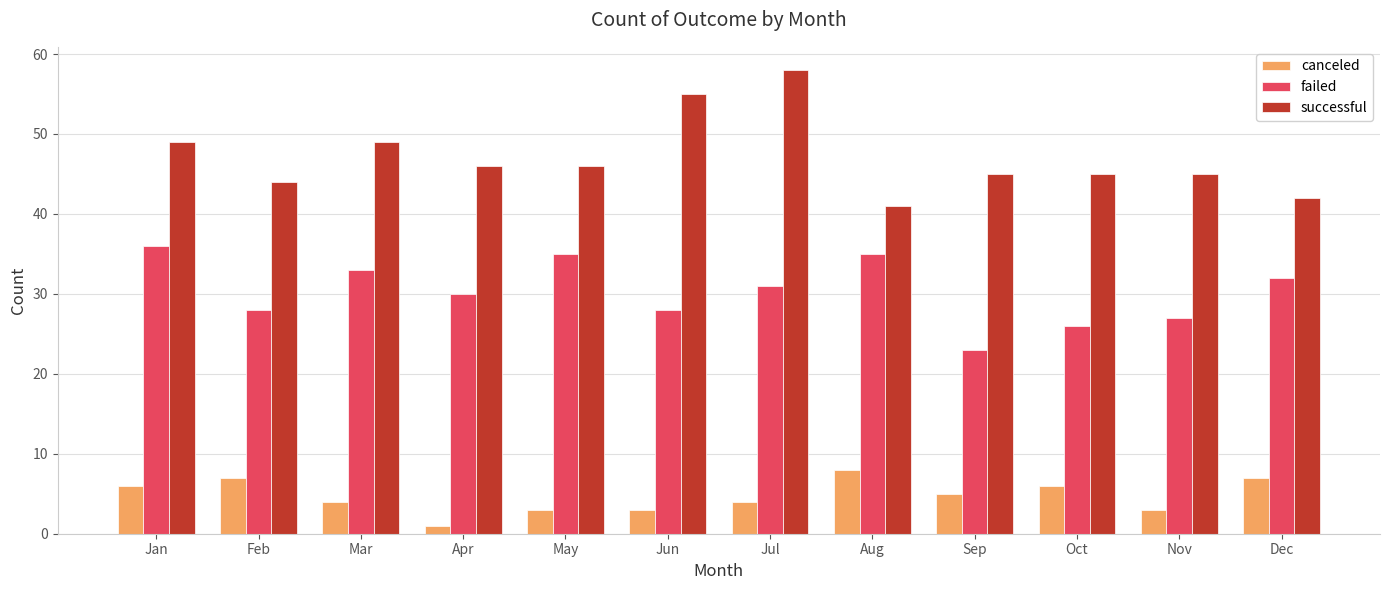

True or false: failed has a value of 60 at May.

False